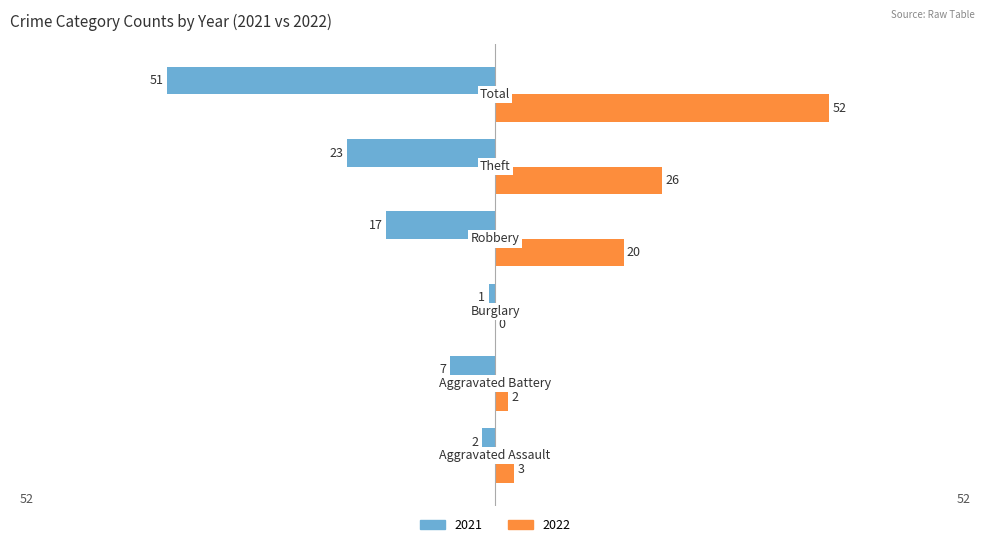

Which series has the largest total across all categories?

2022